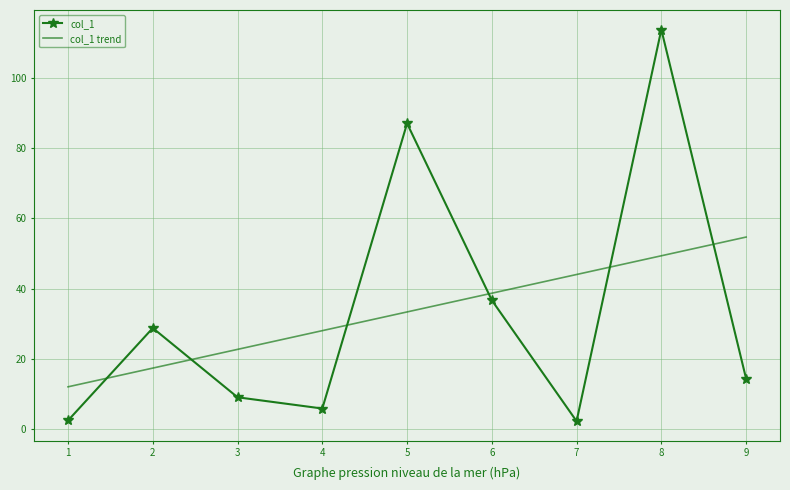

Rank the series by their maximum value, from lowest to highest.

col_1 trend, col_1